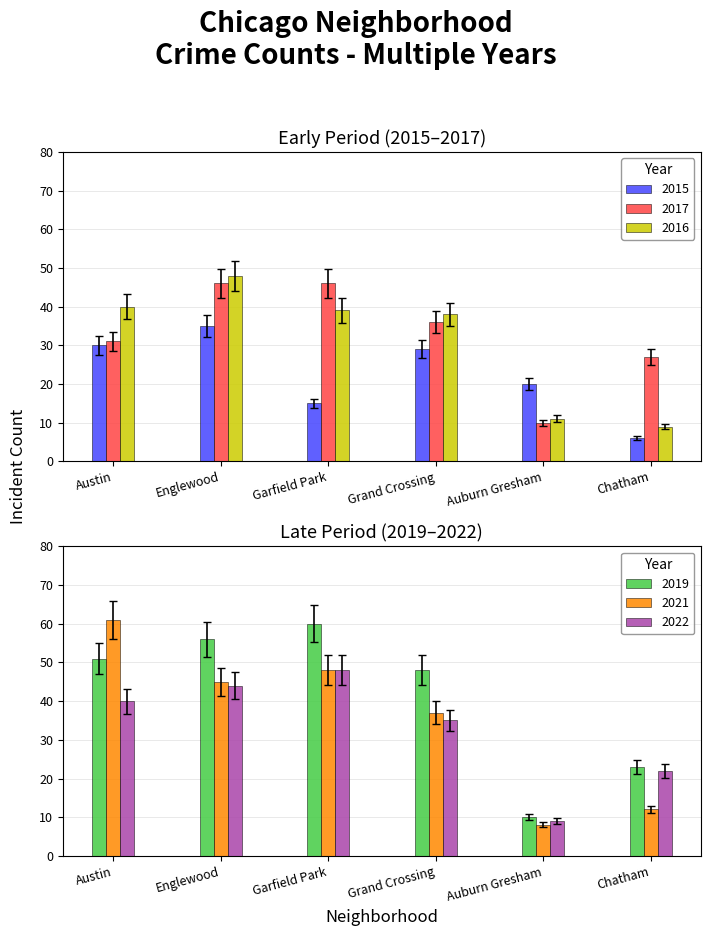

What is the sum of the 2017 values at Englewood and Grand Crossing?

82